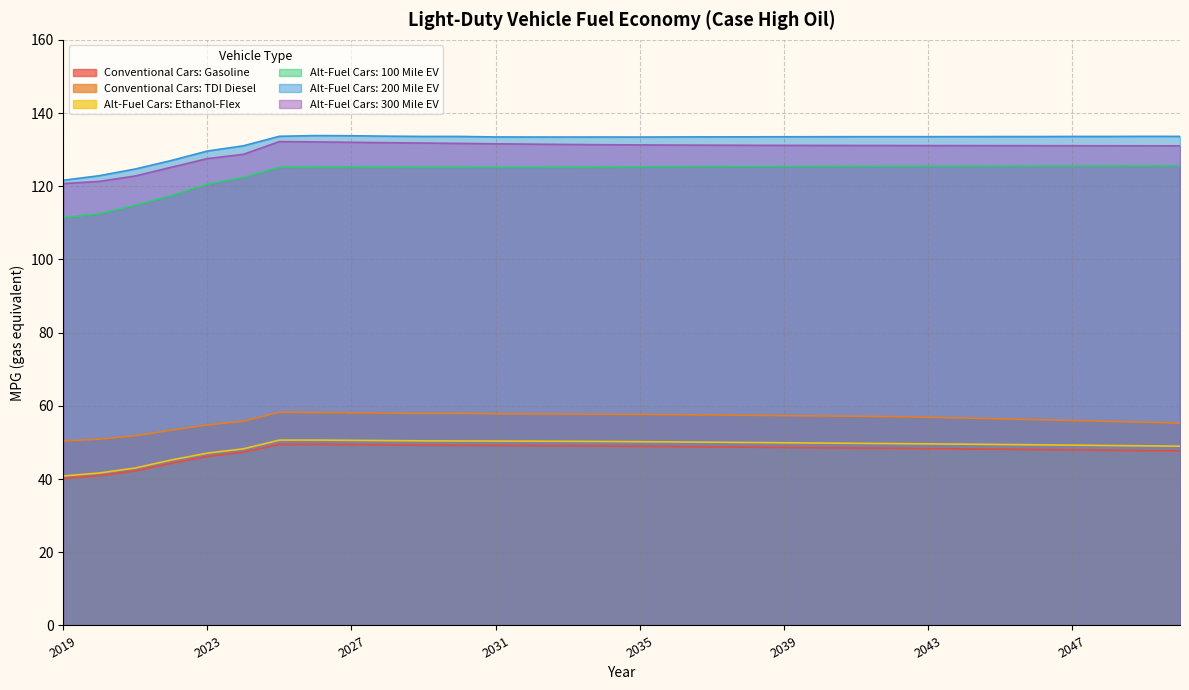

What is the value of the Alt-Fuel Cars: 200 Mile EV point at the 3rd from the left?

124.7